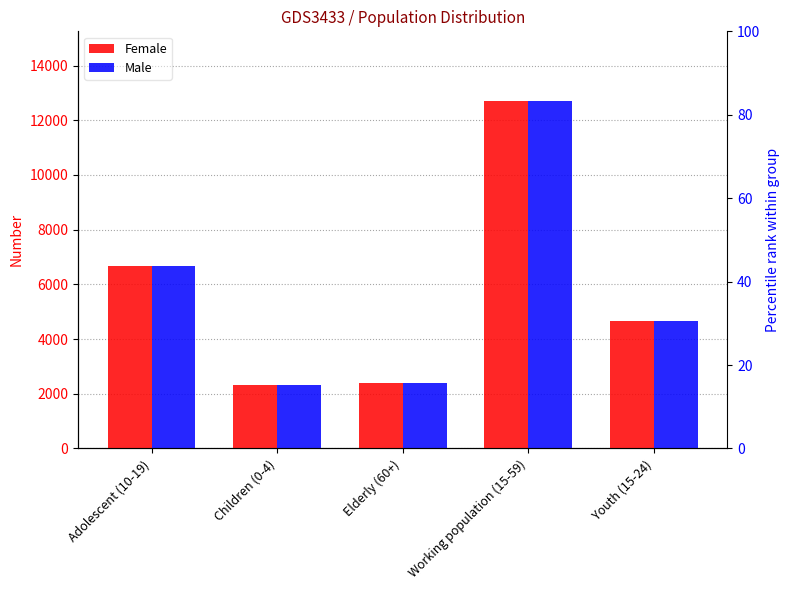

What is the difference between the maximum and minimum values in the Female series?

10380